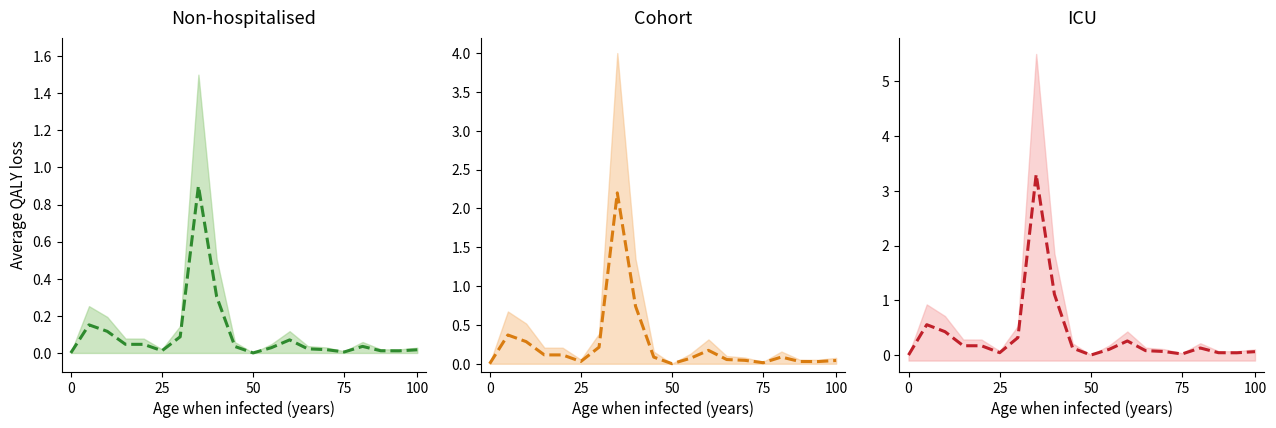

True or false: Cohort center and ICU center cross at least once.

False